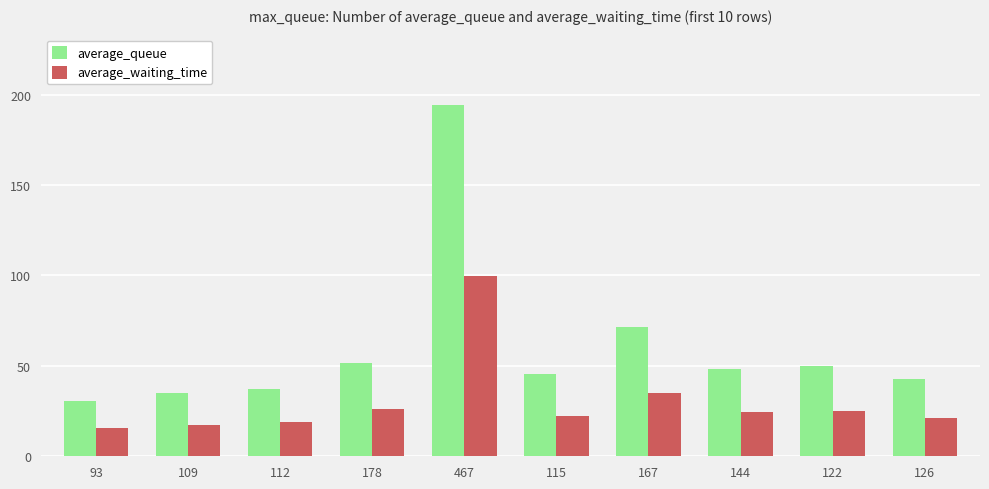

Count the number of categories in the chart.

10